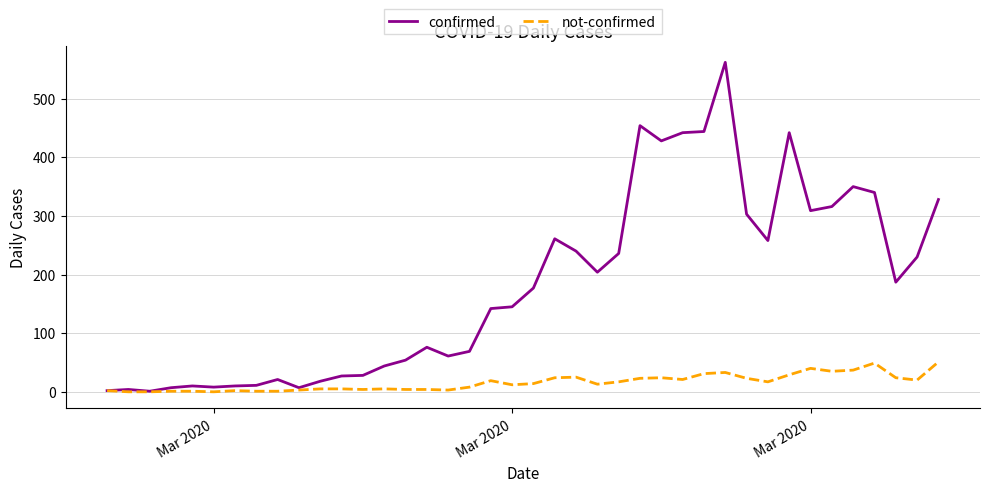

At how many categories does at least one series exceed 198?

18